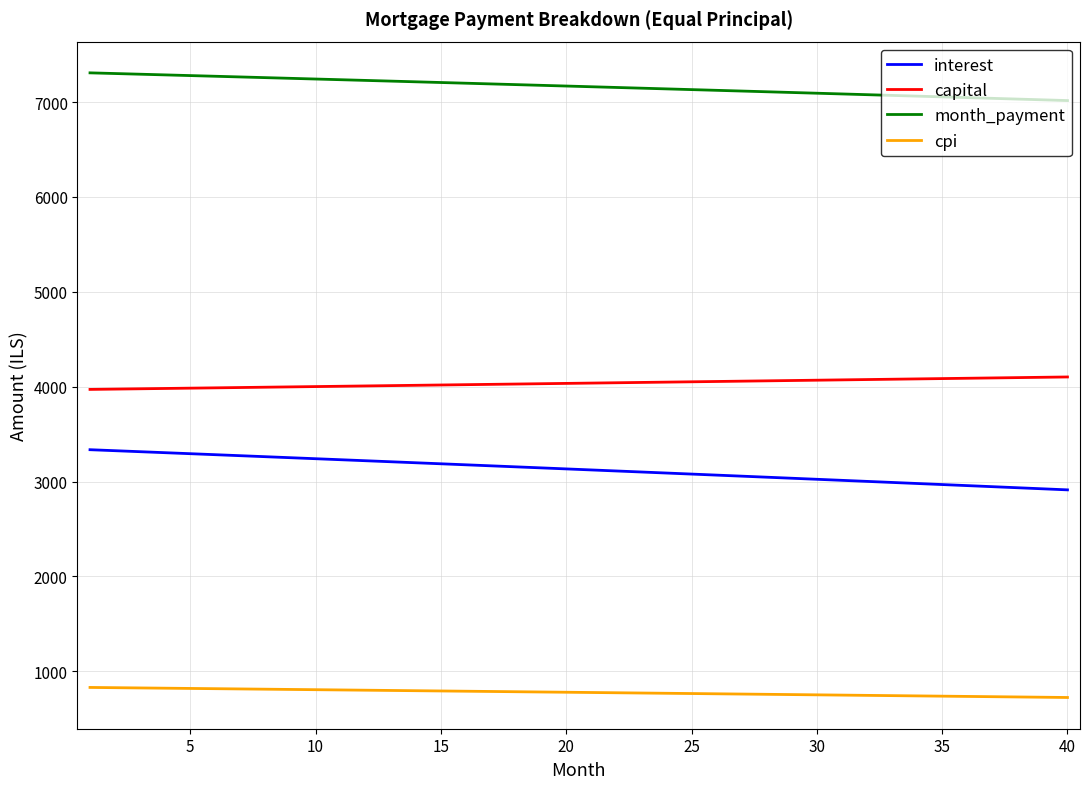

What is the greatest value displayed?

7307.7